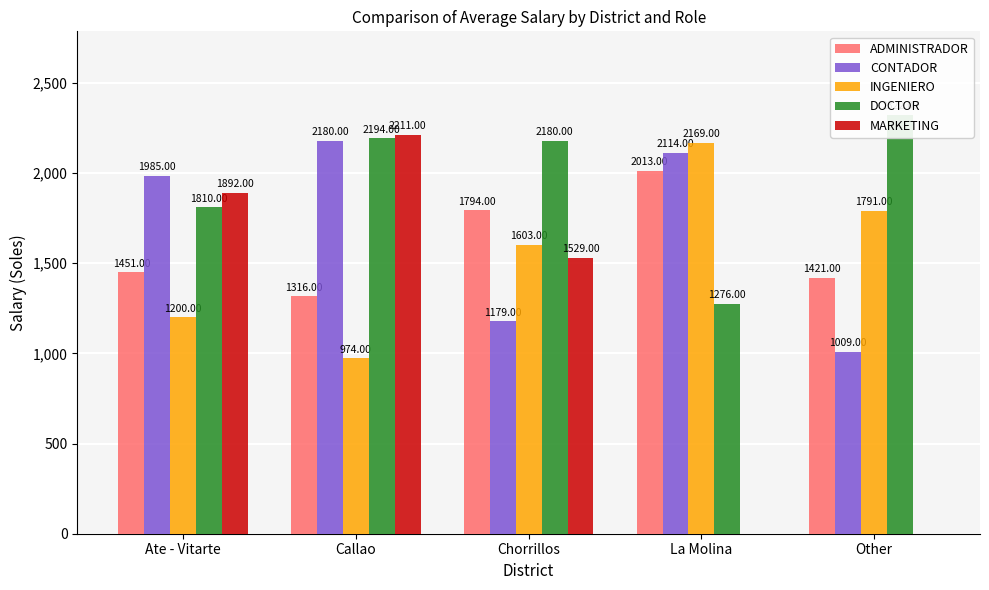

What is the difference between the maximum and minimum values in the MARKETING series?

2211